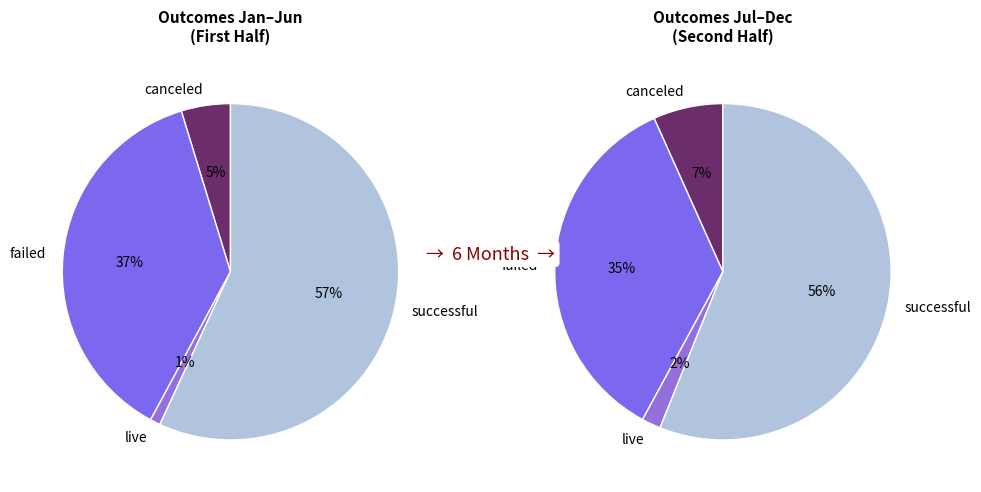

Between failed and canceled, which is larger?

failed